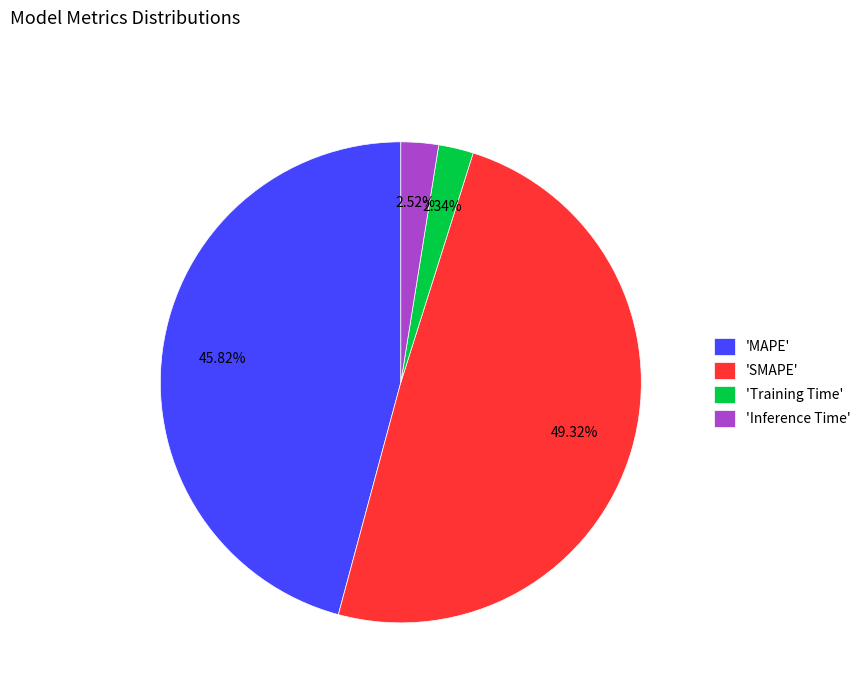

Which category has the biggest portion of the pie?

'SMAPE'